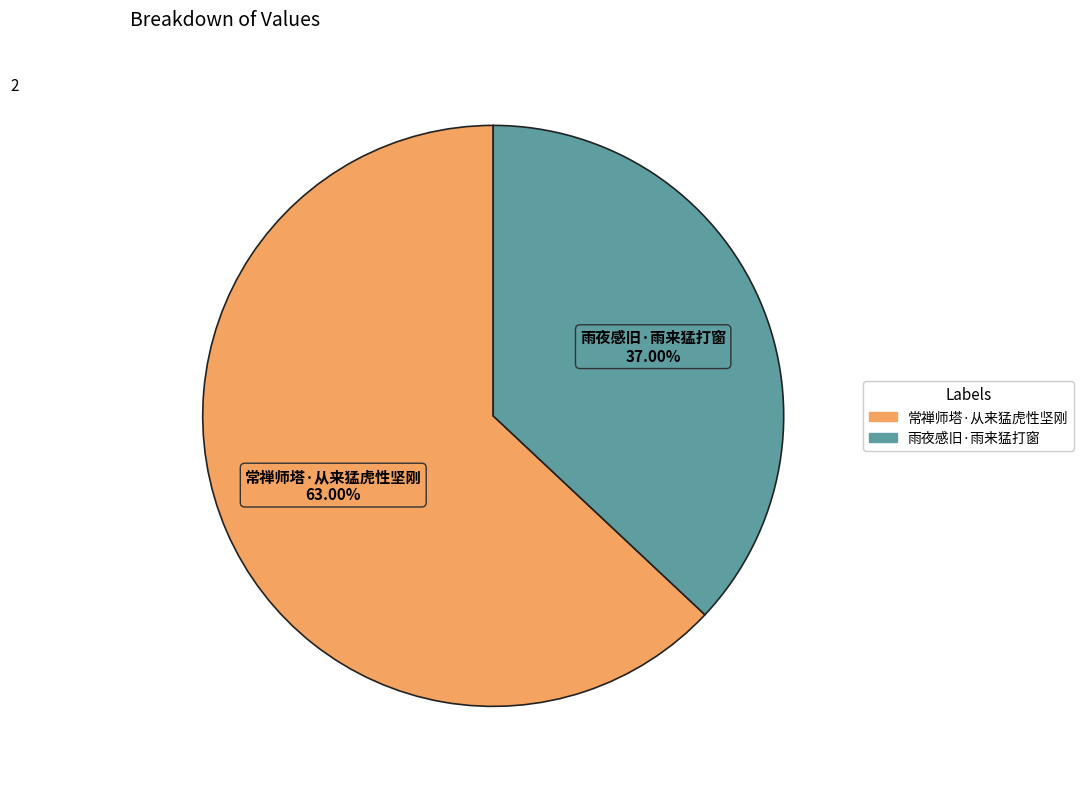

To the nearest percent, what is the average slice percentage?

50%